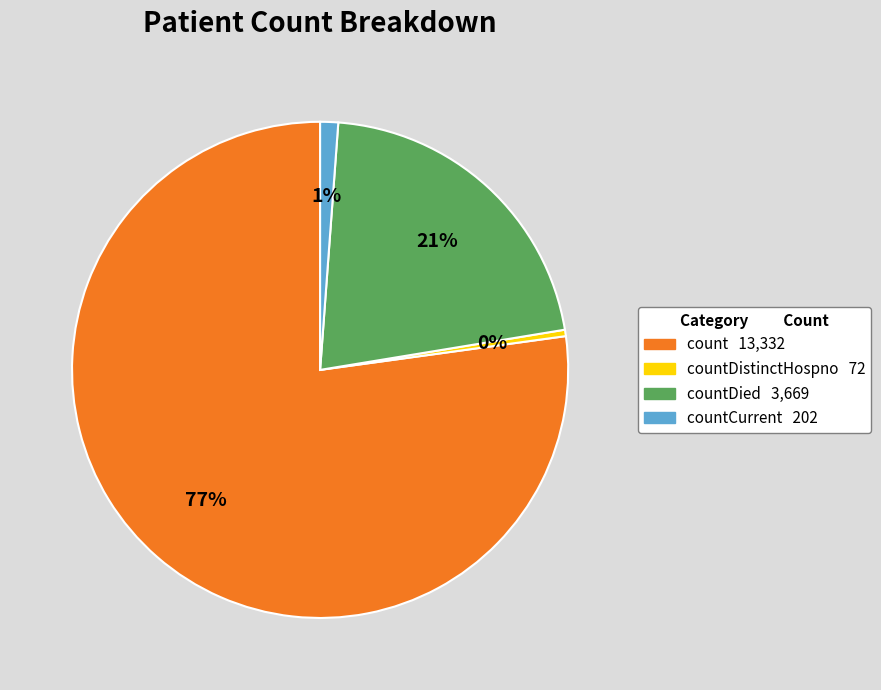

To the nearest percent, what is the average slice percentage?

25%